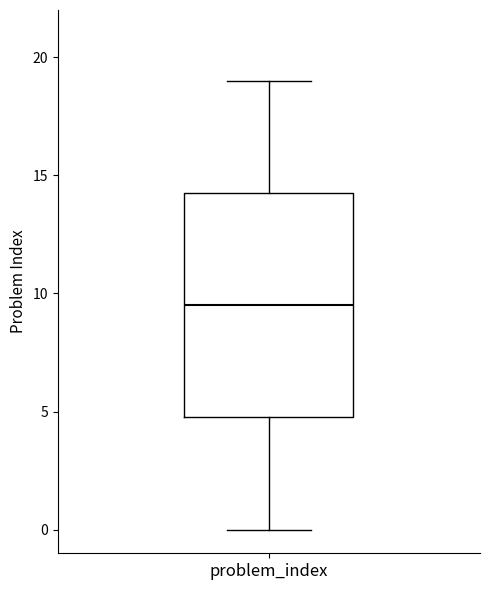

Where does the lower whisker of the box for problem_index end on the y-axis? The values are not printed on the chart, so give them approximately, as read against the axis.

0.0